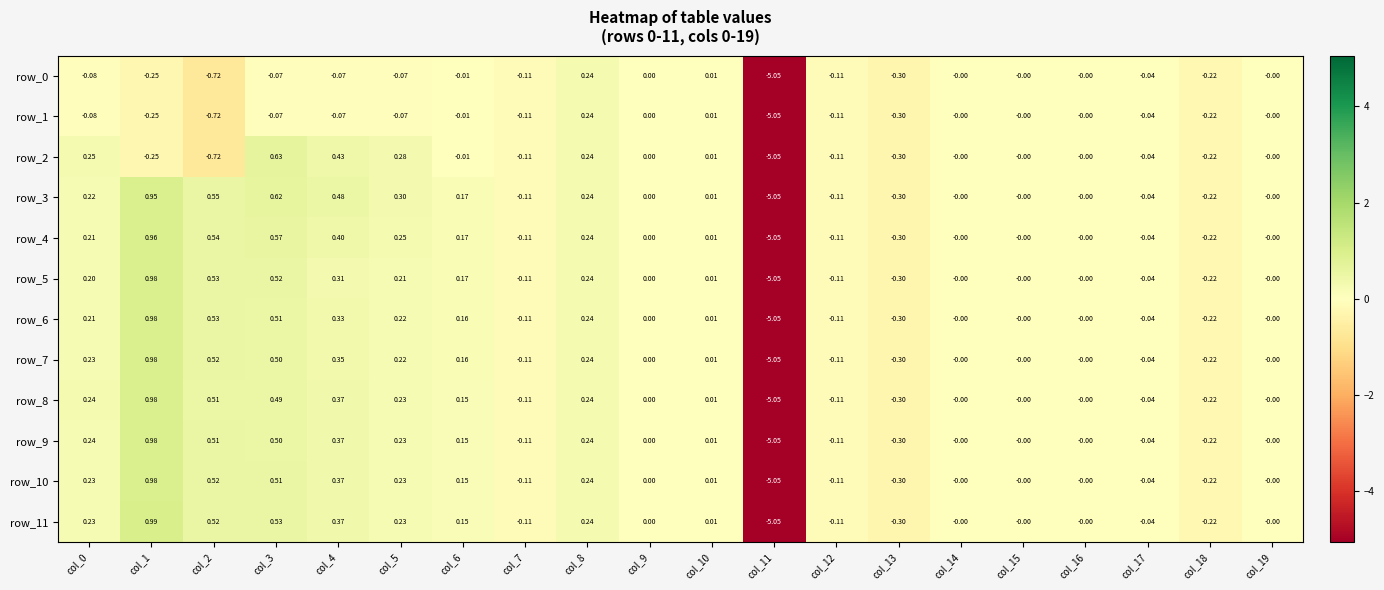

Is the value of row_8 at col_11 greater than the value of row_4 at col_14?

No